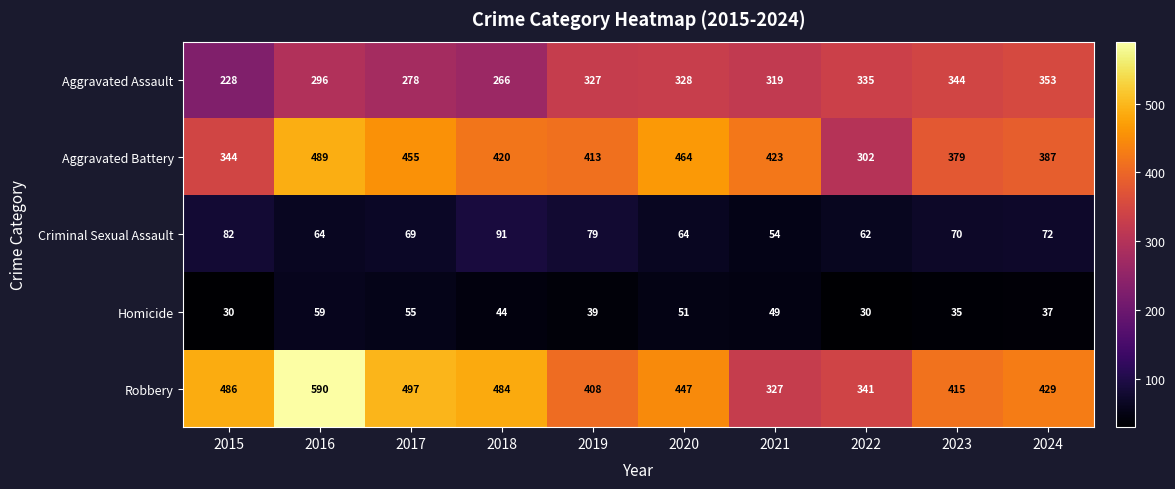

Is it true that Homicide equals 35 at 2023?

True